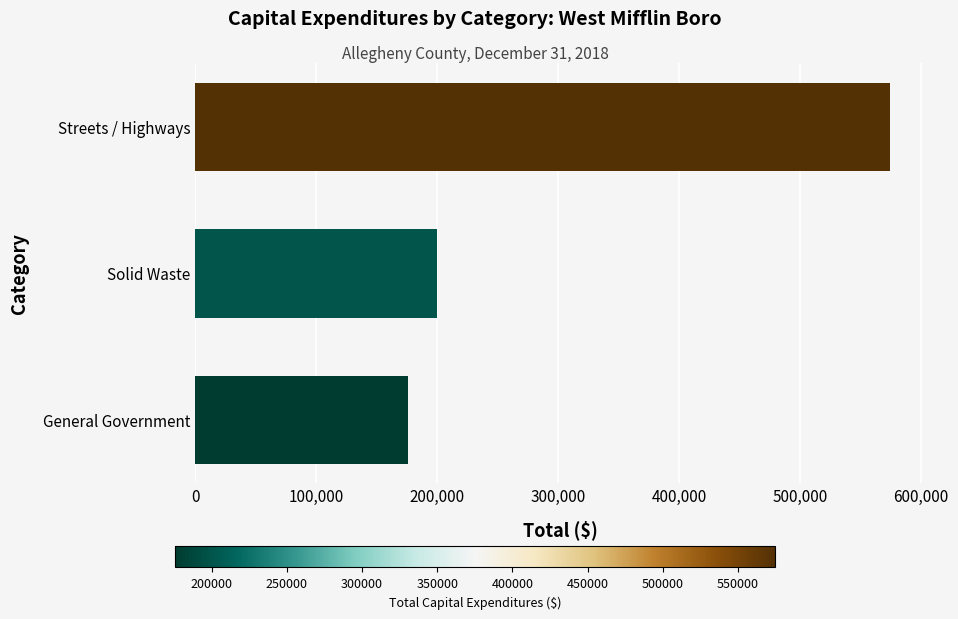

Rank the categories by value from highest to lowest.

Streets / Highways, Solid Waste, General Government